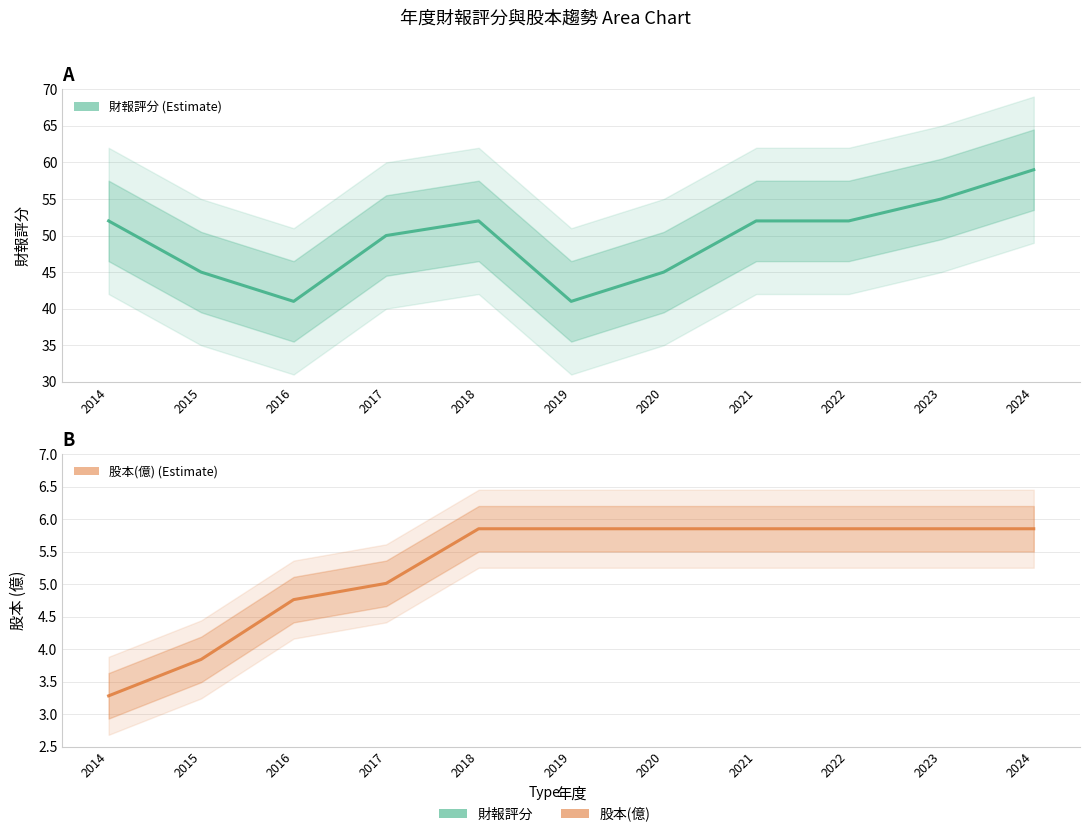

What is the value of the 股本(億) point at the 4th from the left?

5.0